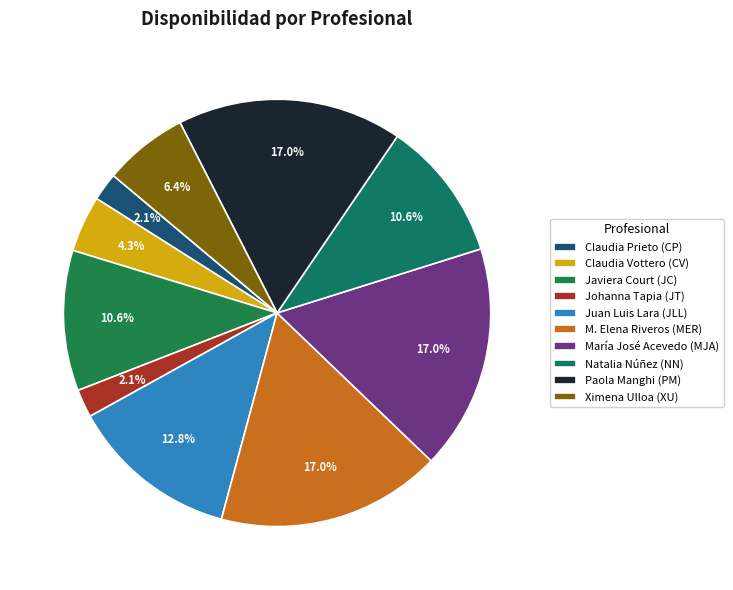

Which slice is the largest?

M. Elena Riveros (MER)